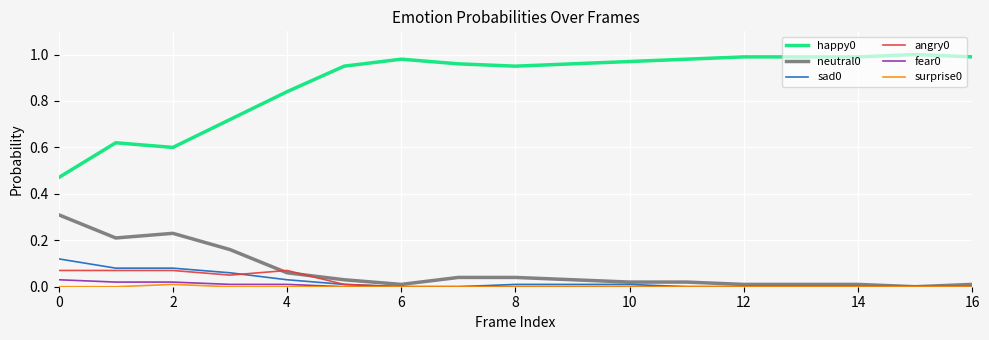

True or false: happy0 and sad0 cross at least once.

False